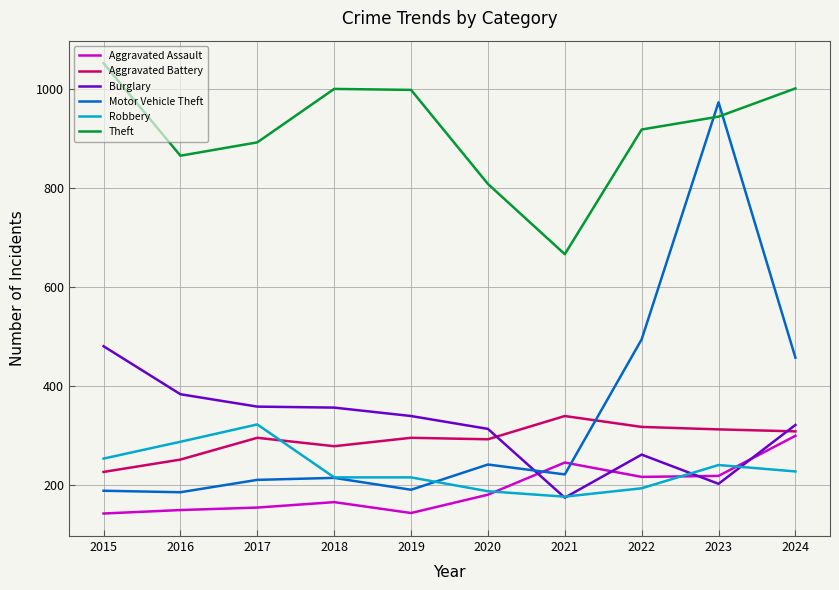

What is the difference between the maximum and minimum values in the Theft series?

386